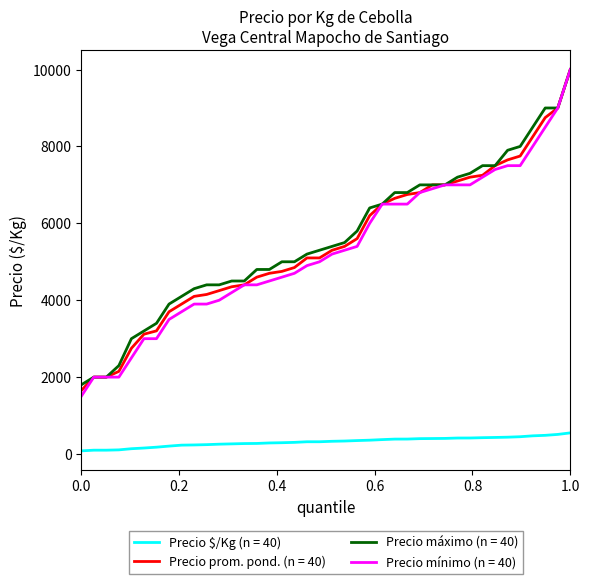

True or false: Precio $/Kg (n = 40) and Precio mínimo (n = 40) cross at least once.

False